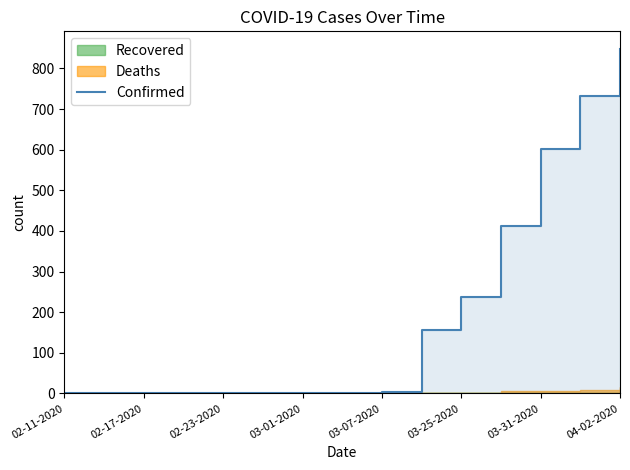

The value at 04-02-2020 is 1. True or false?

False